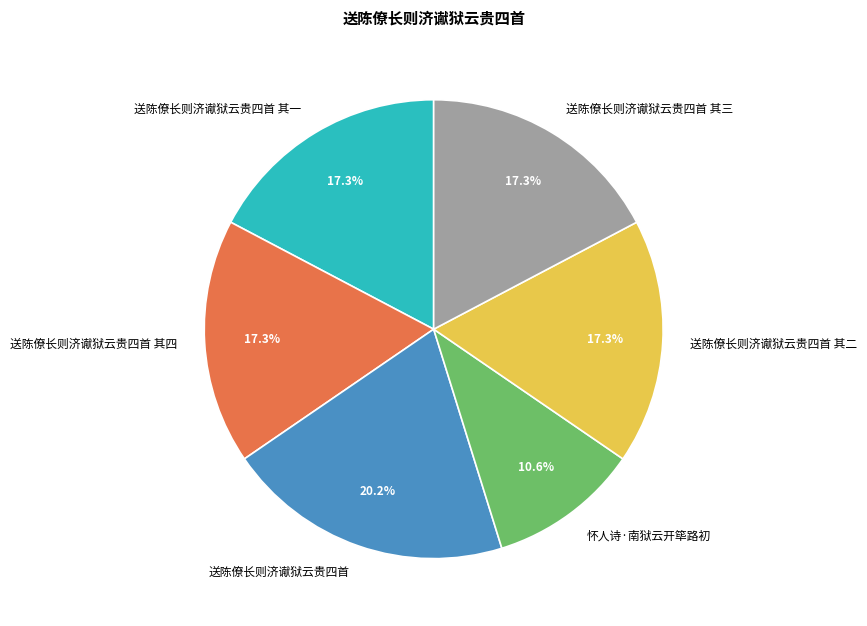

Approximately how many times larger is the value at 怀人诗·南狱云开筚路初 compared to 送陈僚长则济谳狱云贵四首 其三?

0.6